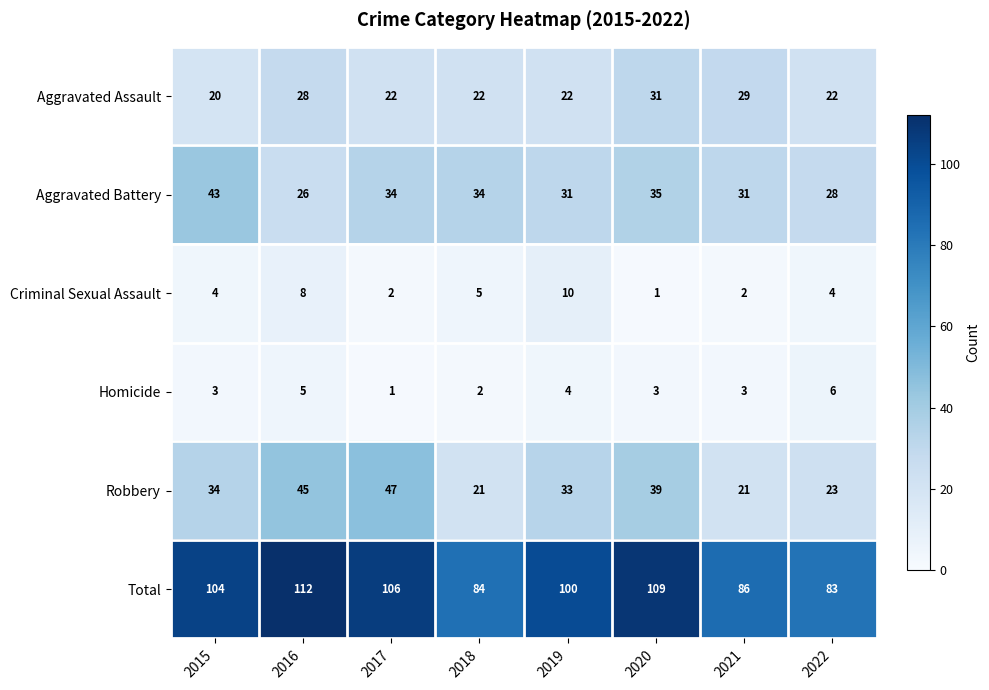

What is the total value across all series at 2017?

212